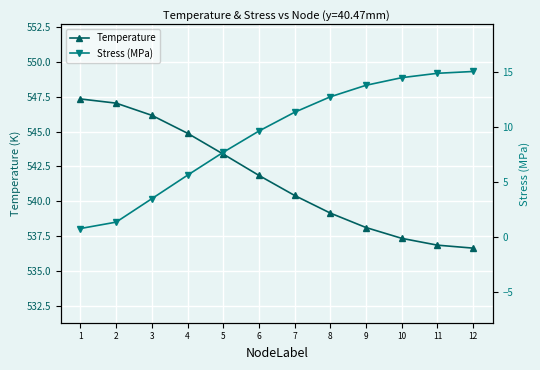

What is the difference between the highest and lowest values at 3?

542.7